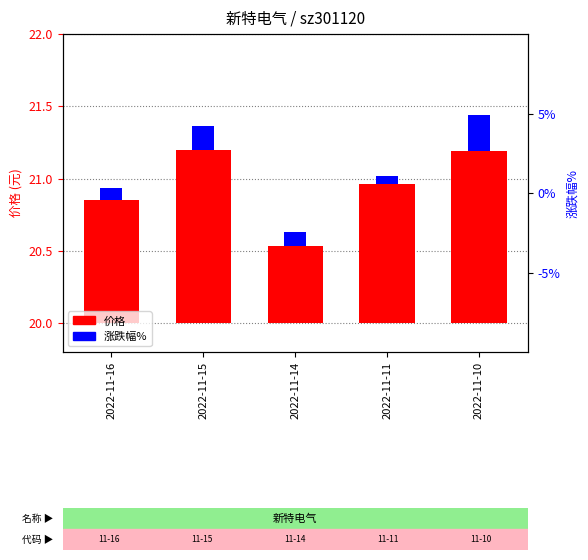

What is the spread (max minus min) of values at 2022-11-14?

0.4